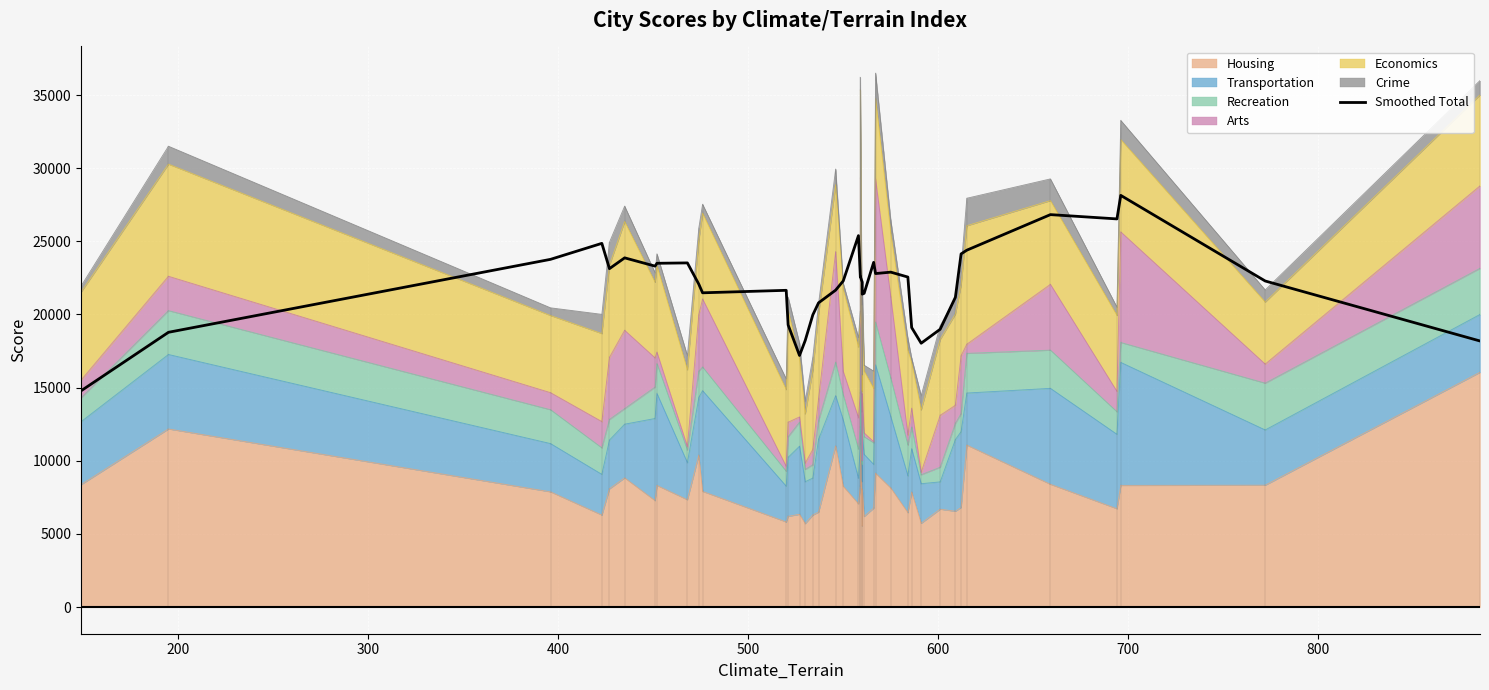

What is the value of the 7th point from the left?

23306.2